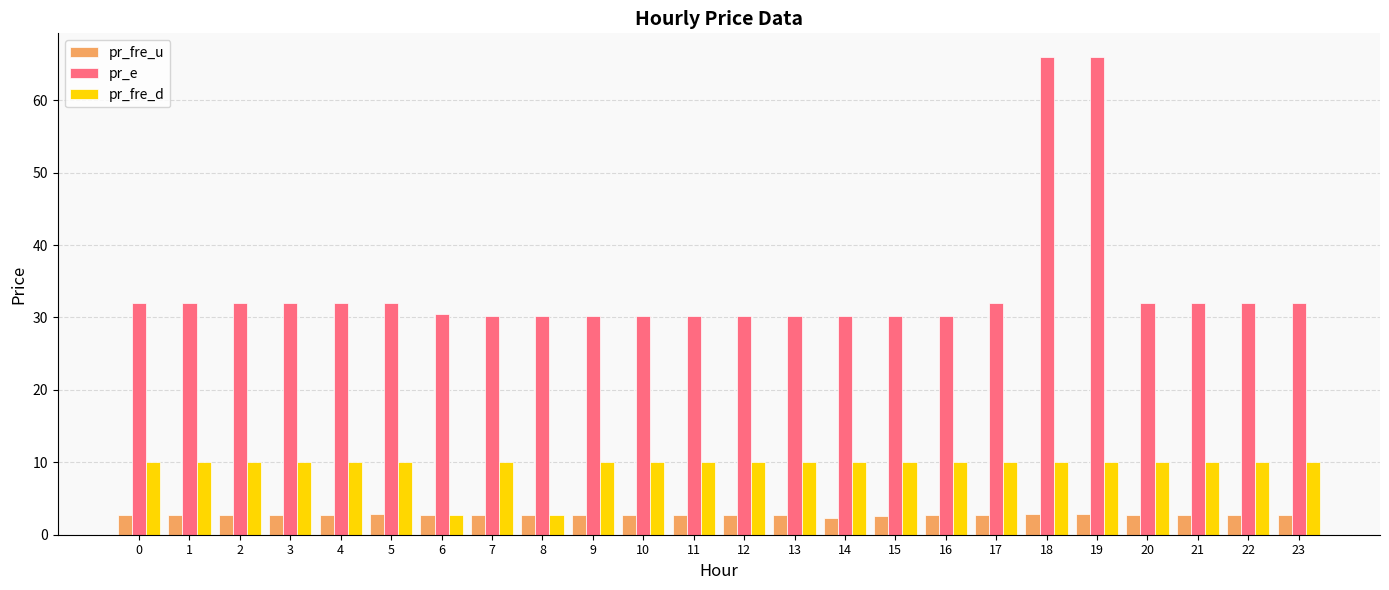

What is the maximum value shown in the chart?

65.9